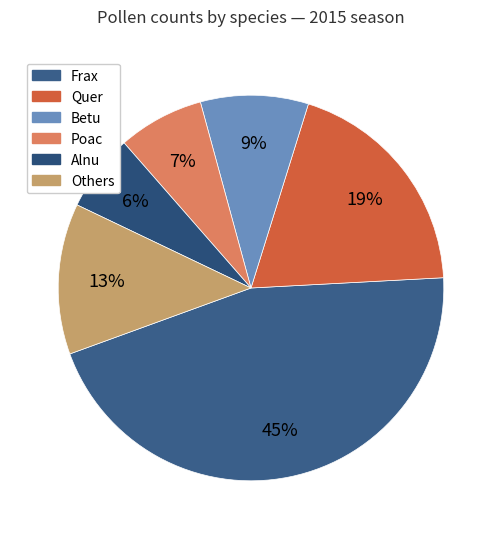

How many segments does this pie chart have?

6